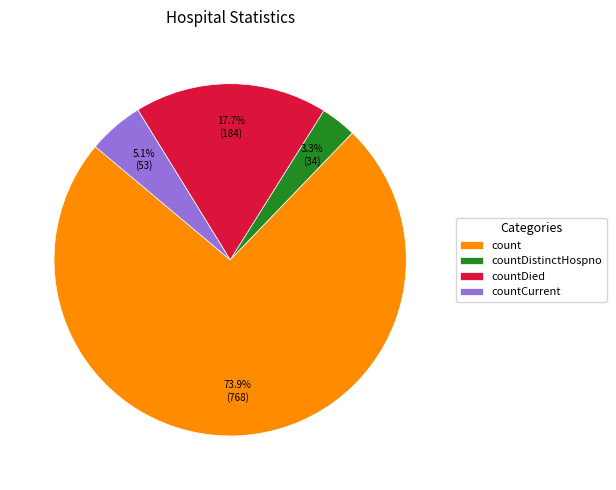

How many segments does this pie chart have?

4